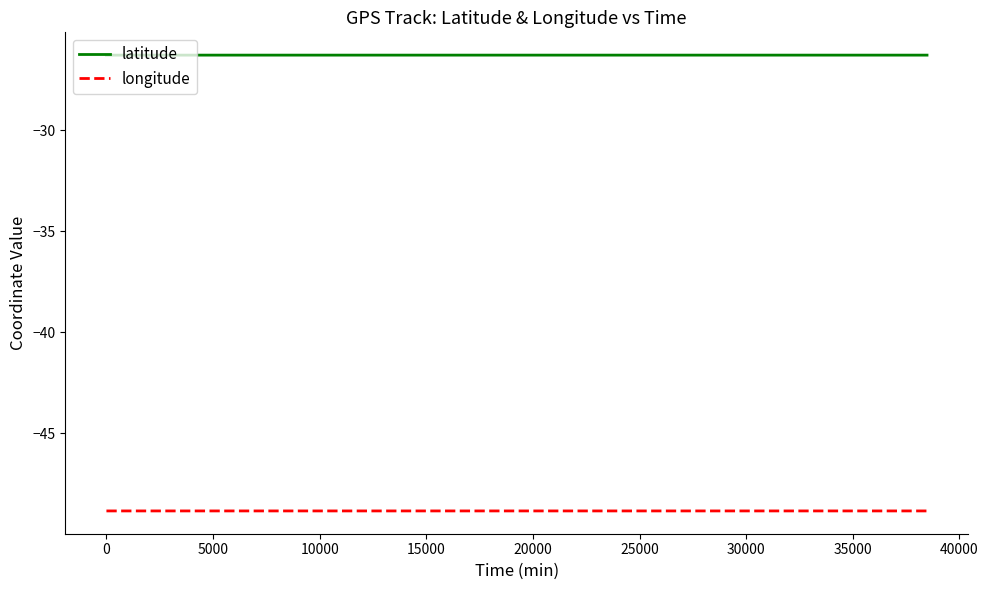

What is the greatest value displayed?

-26.3